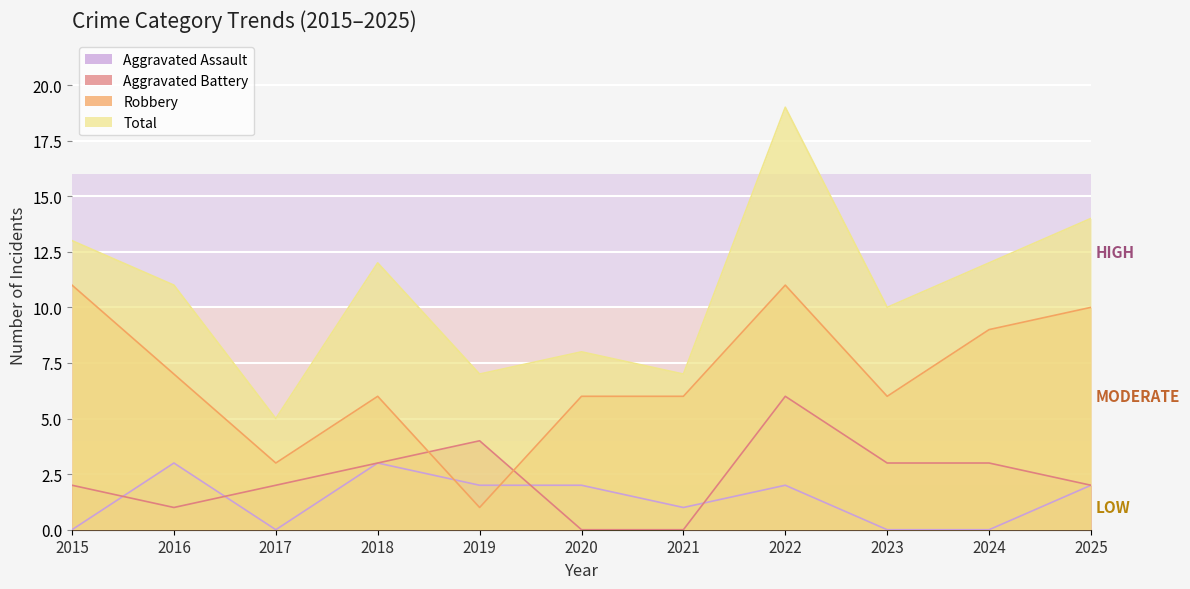

What is the value of the Total point at the 11th from the left?

14